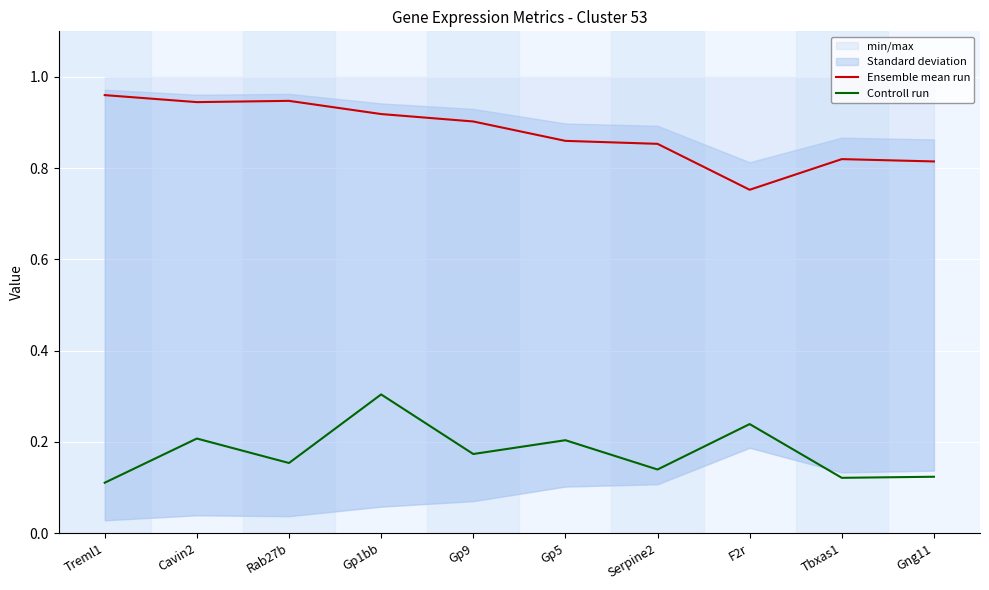

At which category is the sum across all series the highest?

Gp1bb